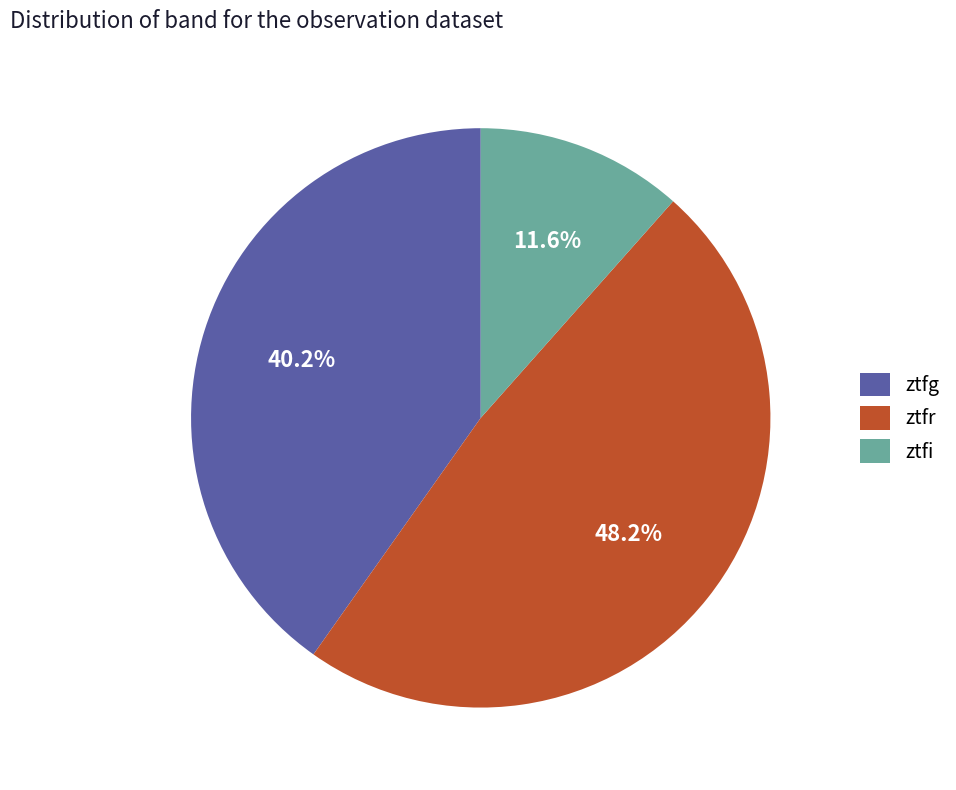

Is it true that ztfg is 28% of the pie?

False